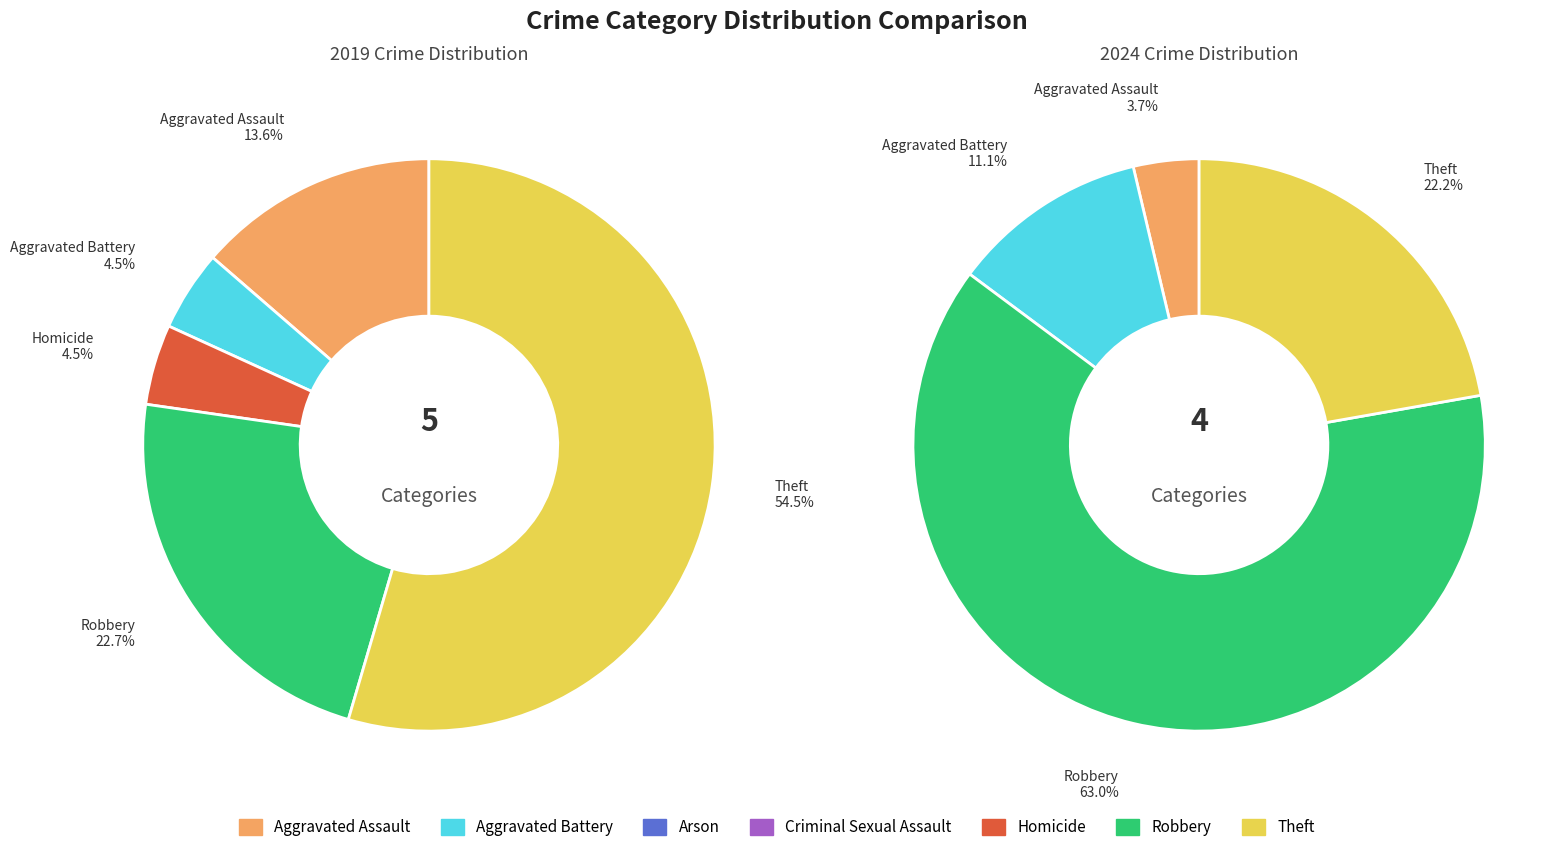

True or false: 3 accounts for 0% of the total.

True